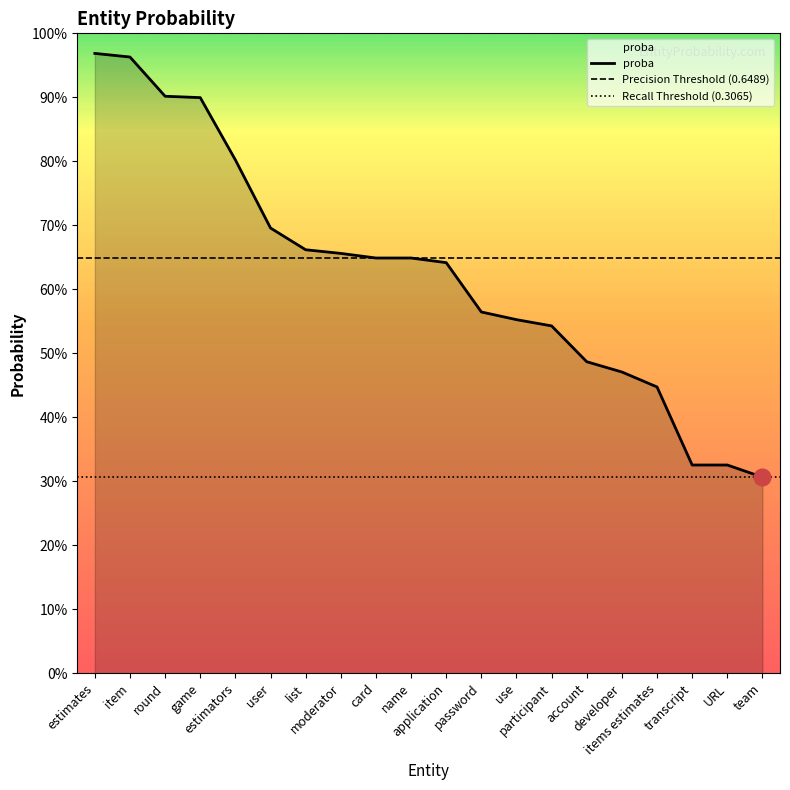

Which label corresponds to the largest value in the chart?

estimates